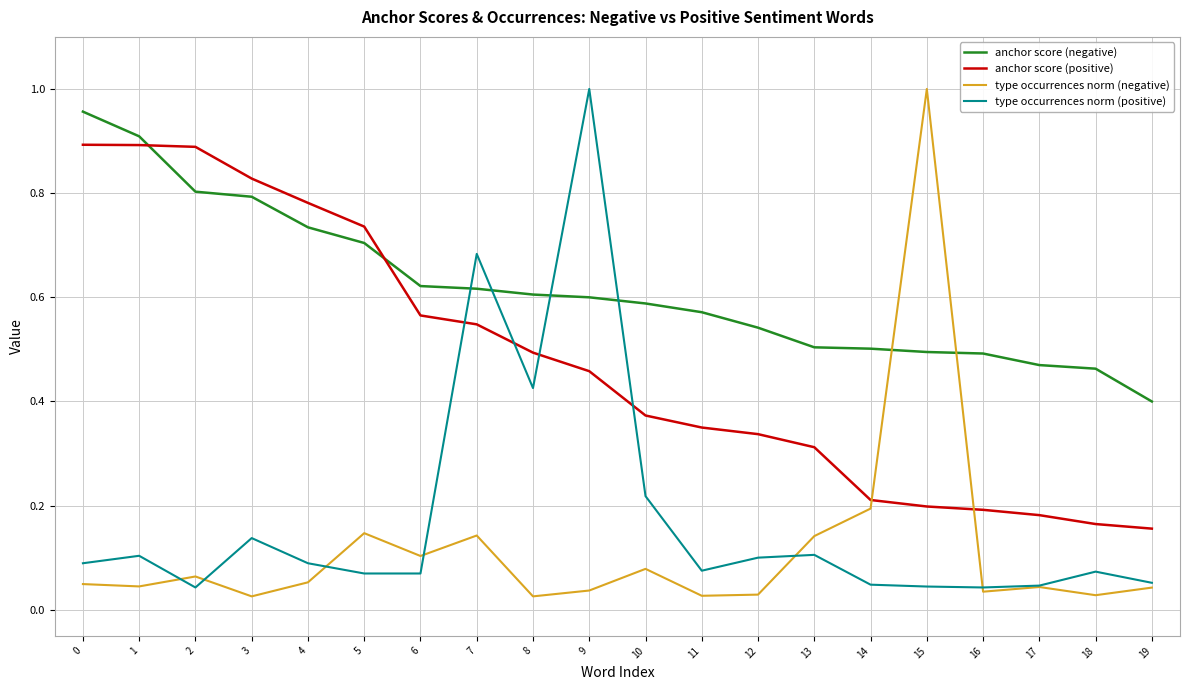

At which category is the sum across all series the highest?

9